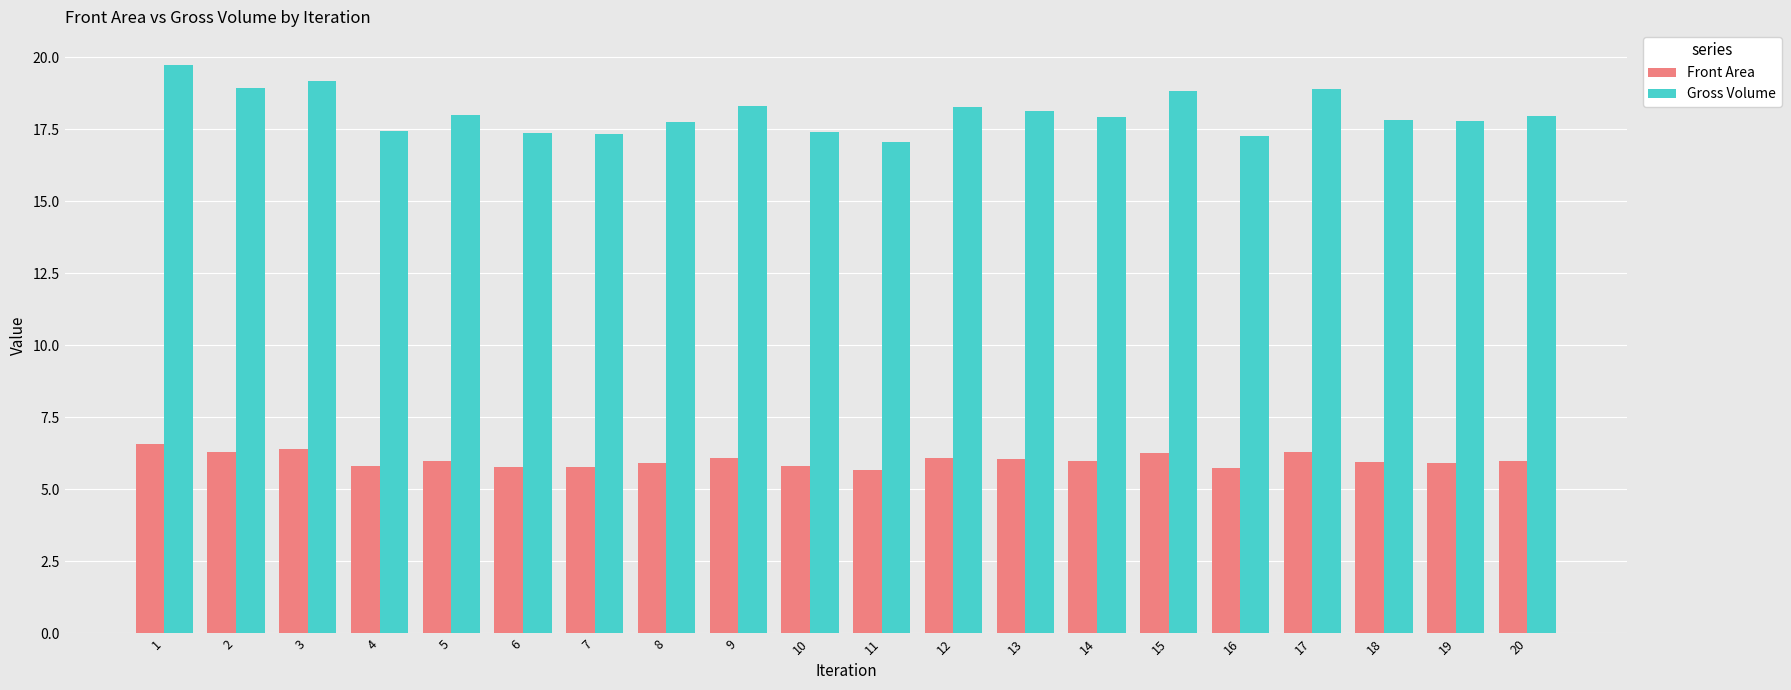

What is the average value of the Front Area series?

6.0